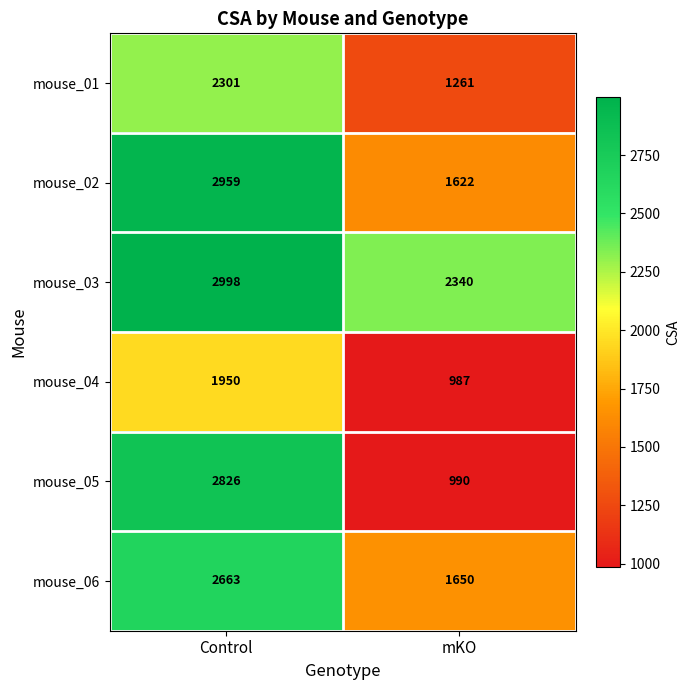

Rank the series by their maximum value, from highest to lowest.

mouse_03, mouse_02, mouse_05, mouse_06, mouse_01, mouse_04